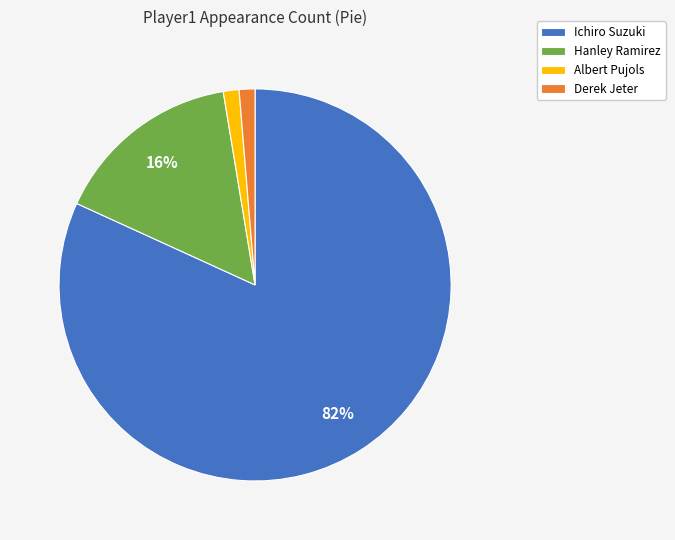

To the nearest percent, what is the difference between the Derek Jeter and Ichiro Suzuki slice percentages?

81%